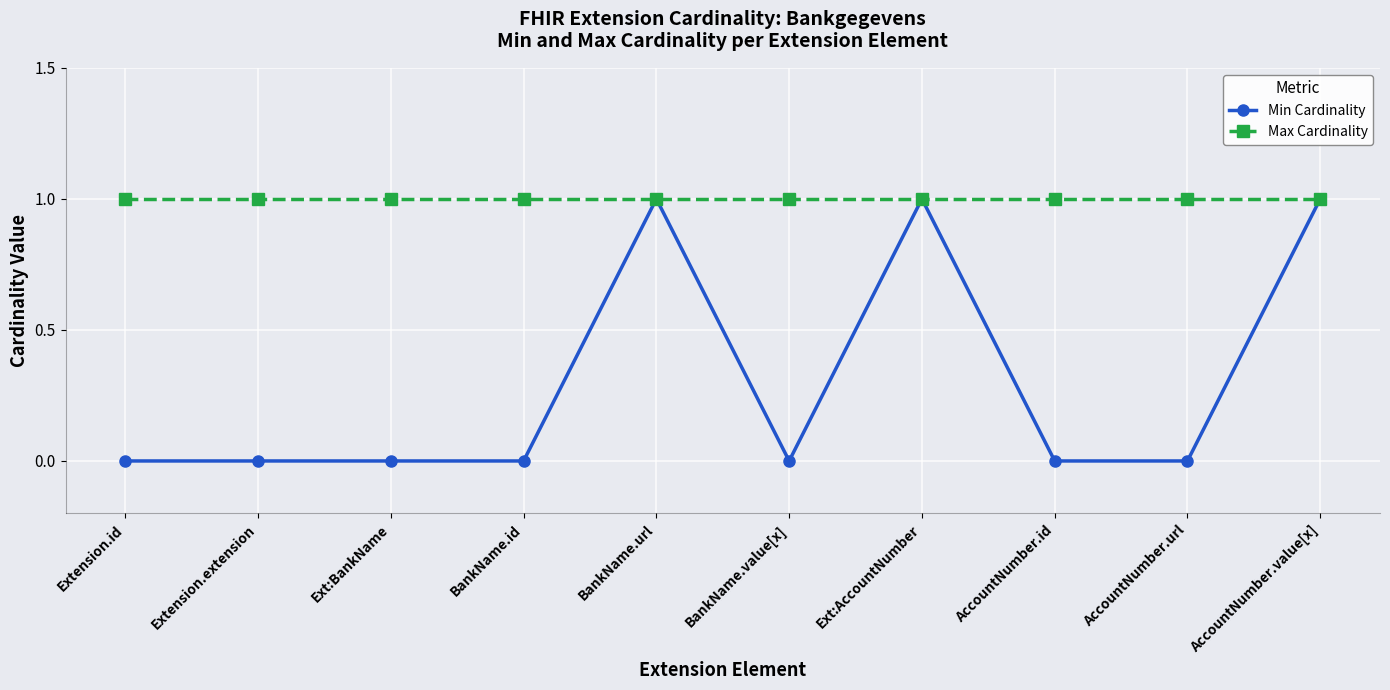

Which series has the widest spread of values?

Min Cardinality